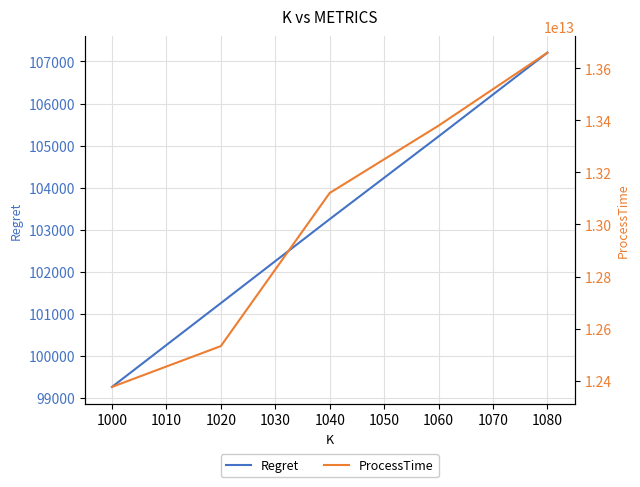

What is the difference between the second highest and second lowest values in the ProcessTime series?

845764991013.0